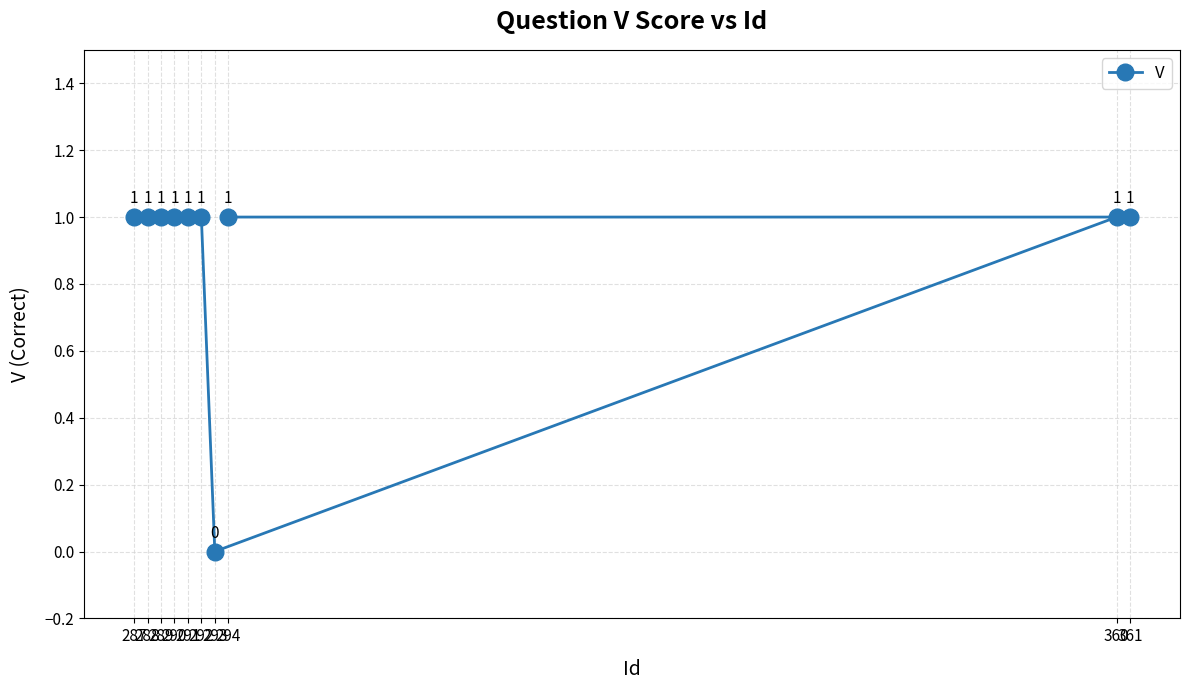

Where is the data nearest to the value 0?

293